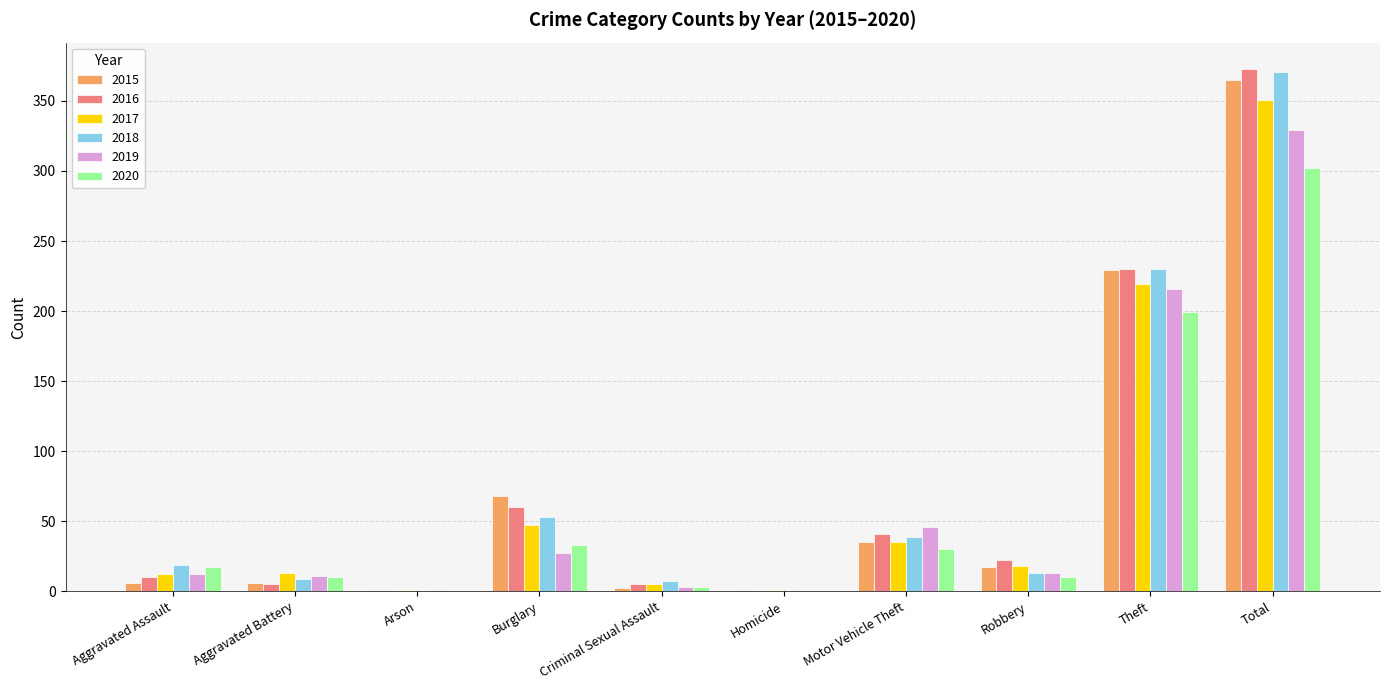

At which category does the chart reach its peak across all series?

Total